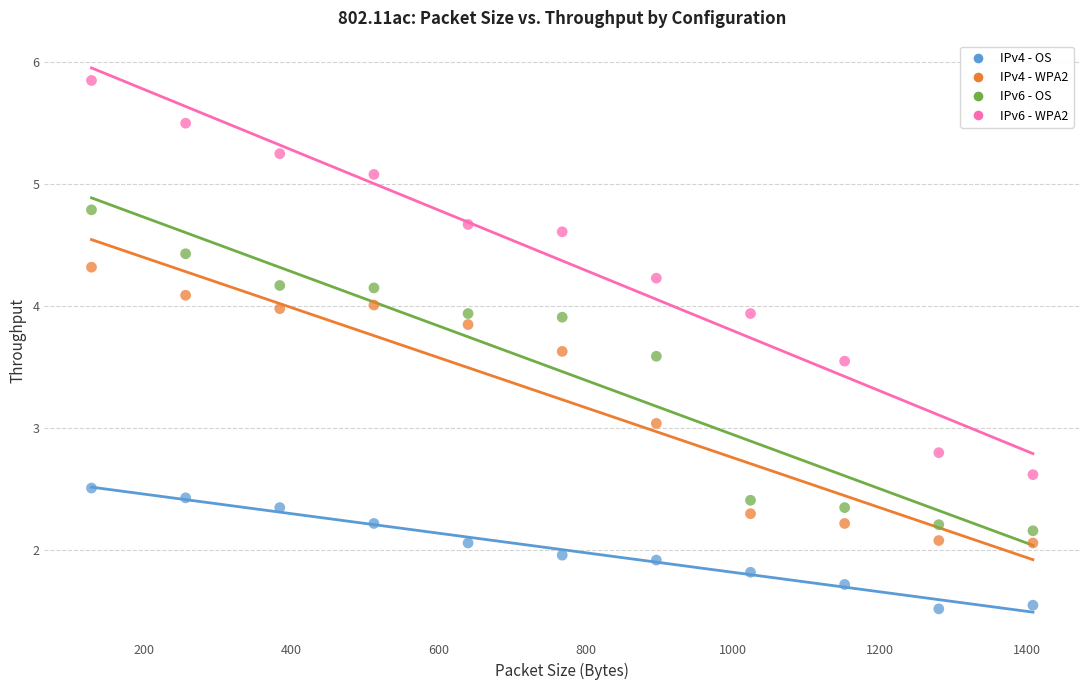

Which series reaches the maximum Y coordinate?

IPv6 - WPA2